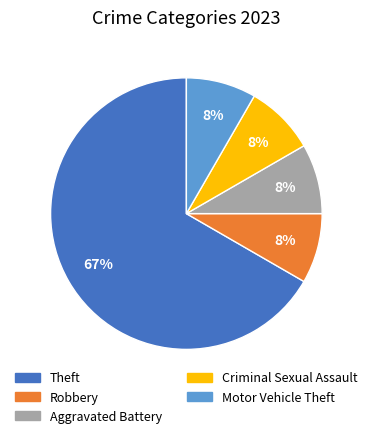

To the nearest percent, what is the average slice percentage?

20%